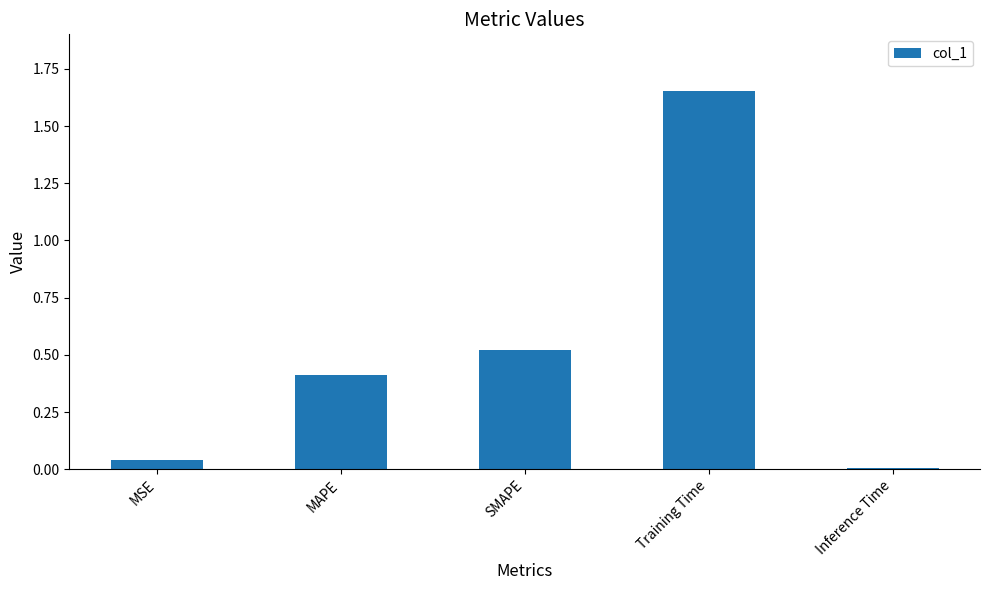

The chart shows a value of 0.6 at Training Time. True or false?

False